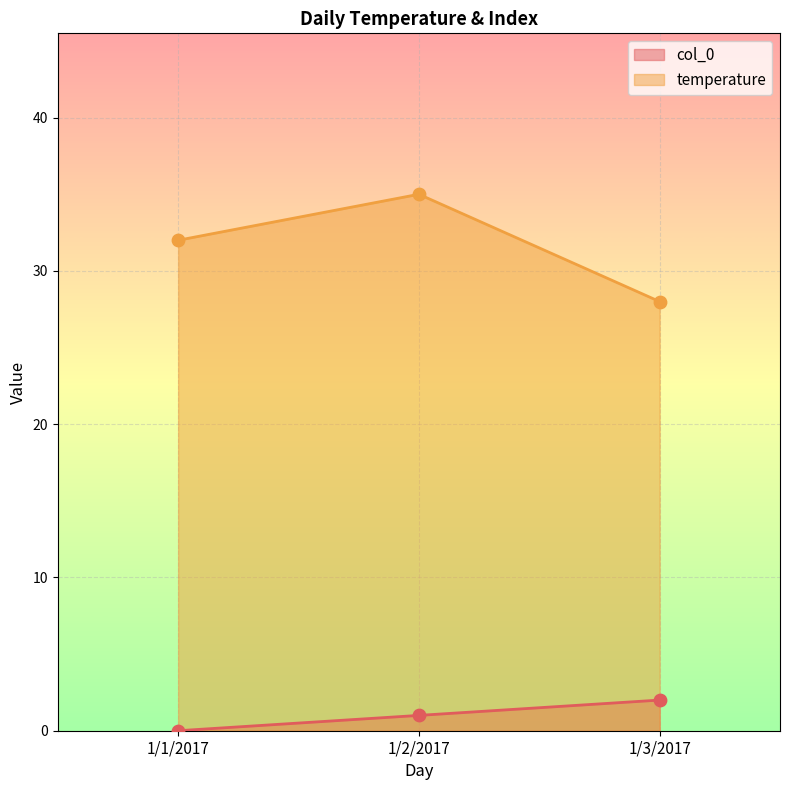

At which category is the sum across all series the highest?

1/2/2017